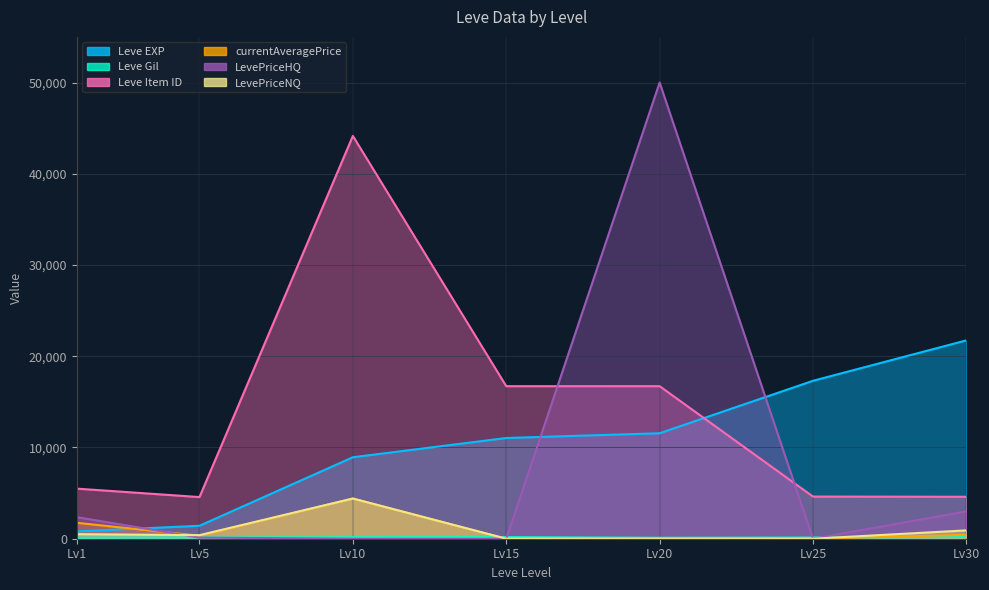

What is the difference between the highest and lowest values at Lv20?

50000